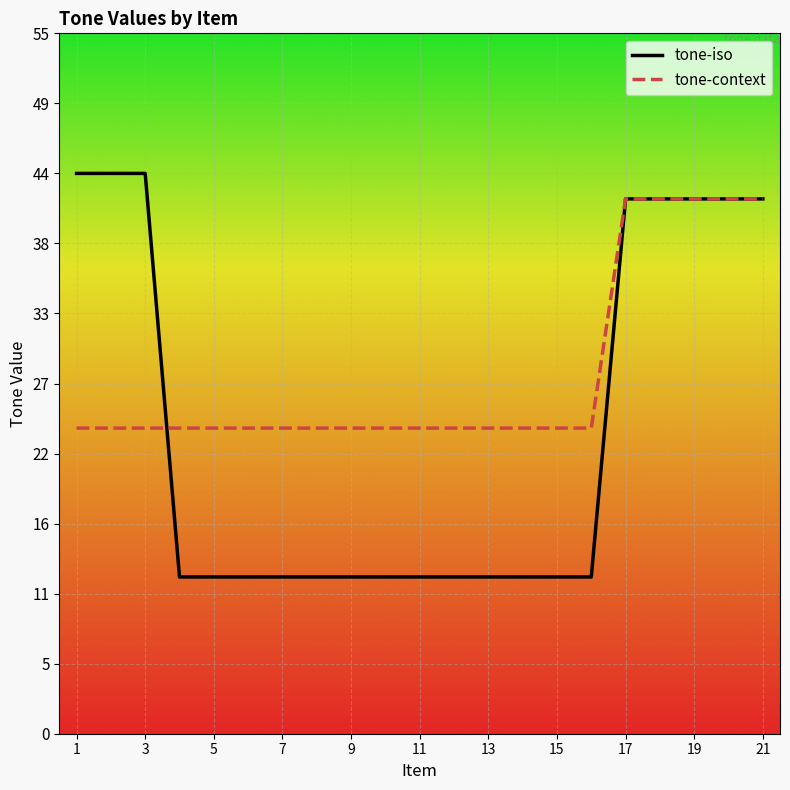

Does the chart have visible grid lines?

Yes